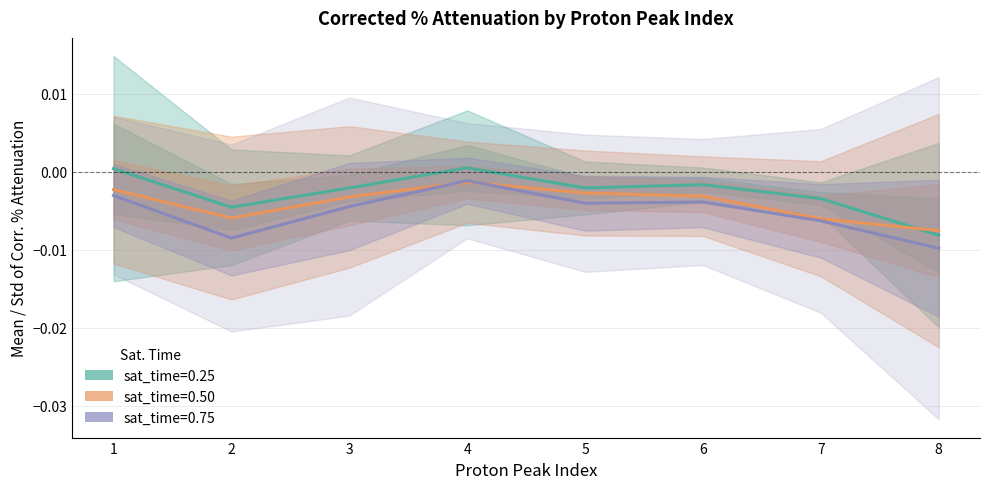

True or false: mean_sat0.25 and mean_sat0.75 cross at least once.

False